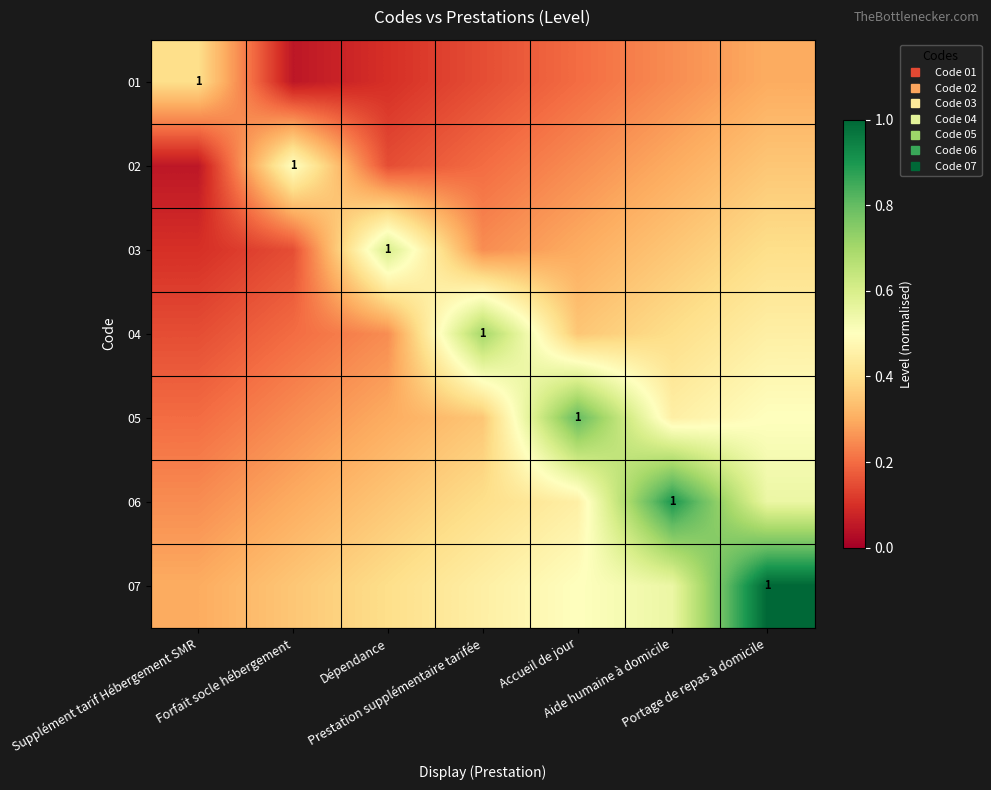

What is the difference between the 03 values at Dépendance and Accueil de jour?

0.3